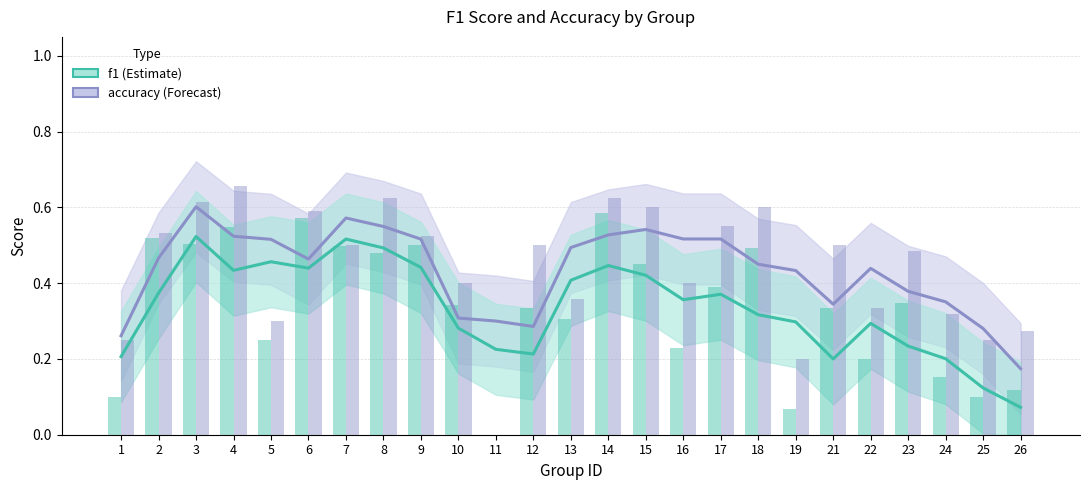

What is the sum of the f1 values at 7 and 9?

1.0